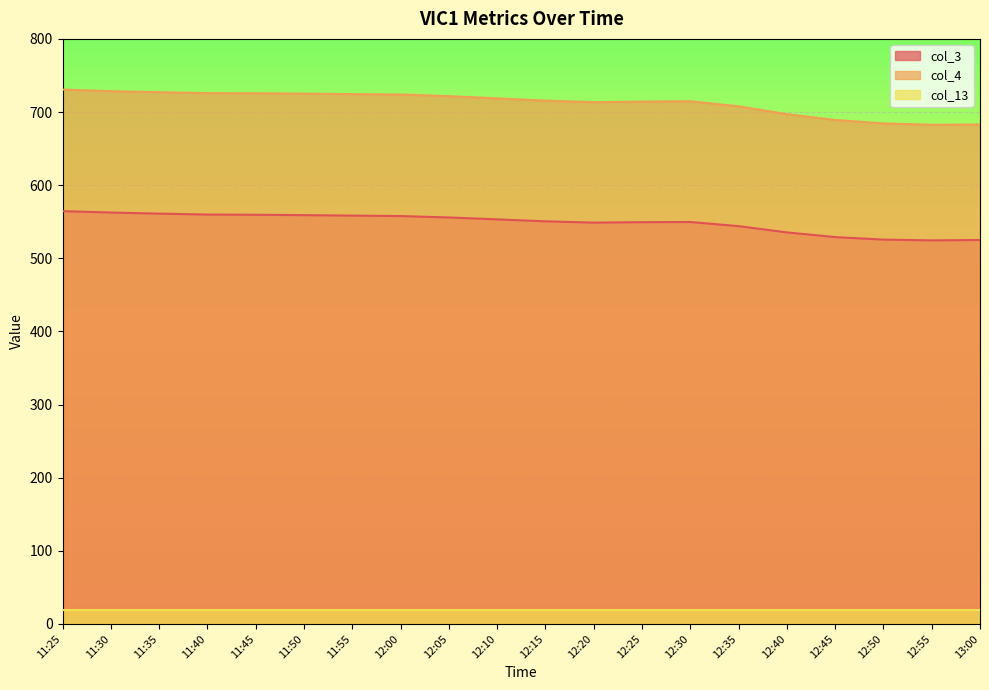

What is the maximum value for col_4?

730.7